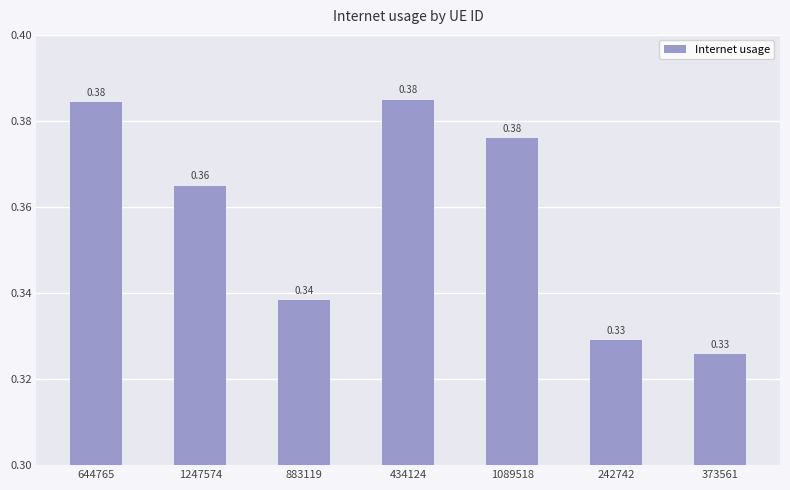

Count the number of data series in this chart.

1